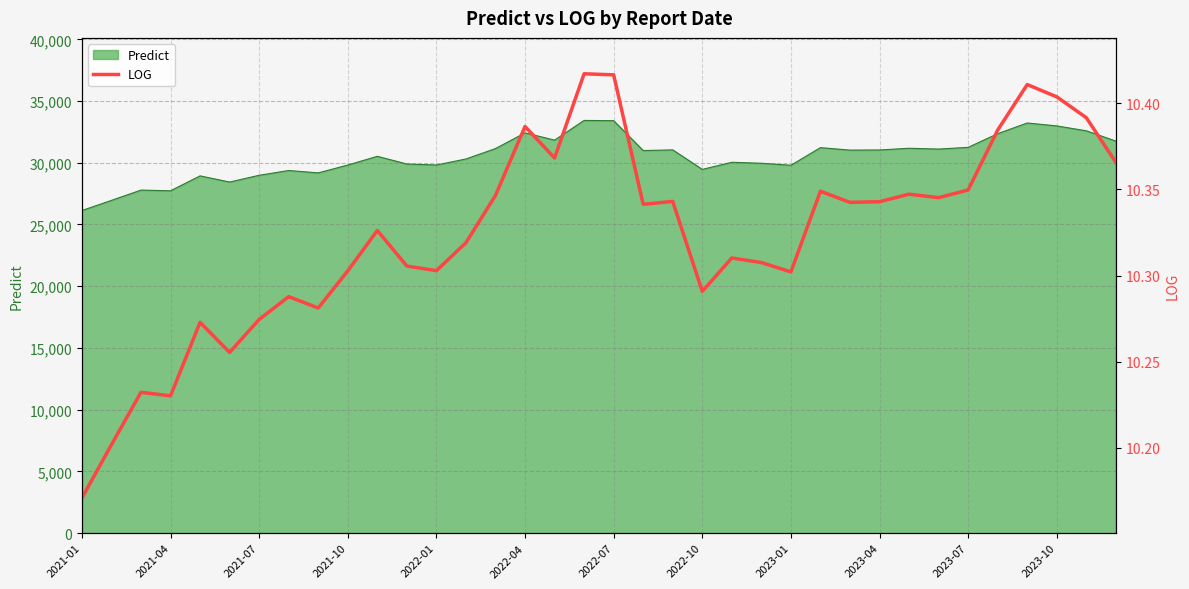

What is the difference between the maximum and minimum values?

0.2